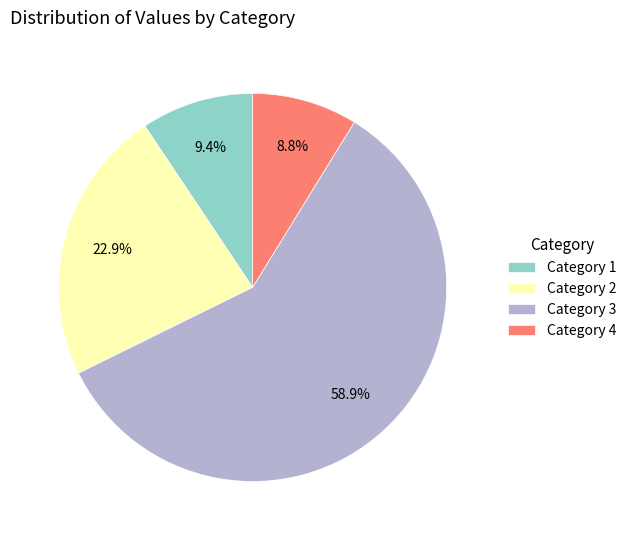

How much of the chart is everything except Category 4?

91.2%